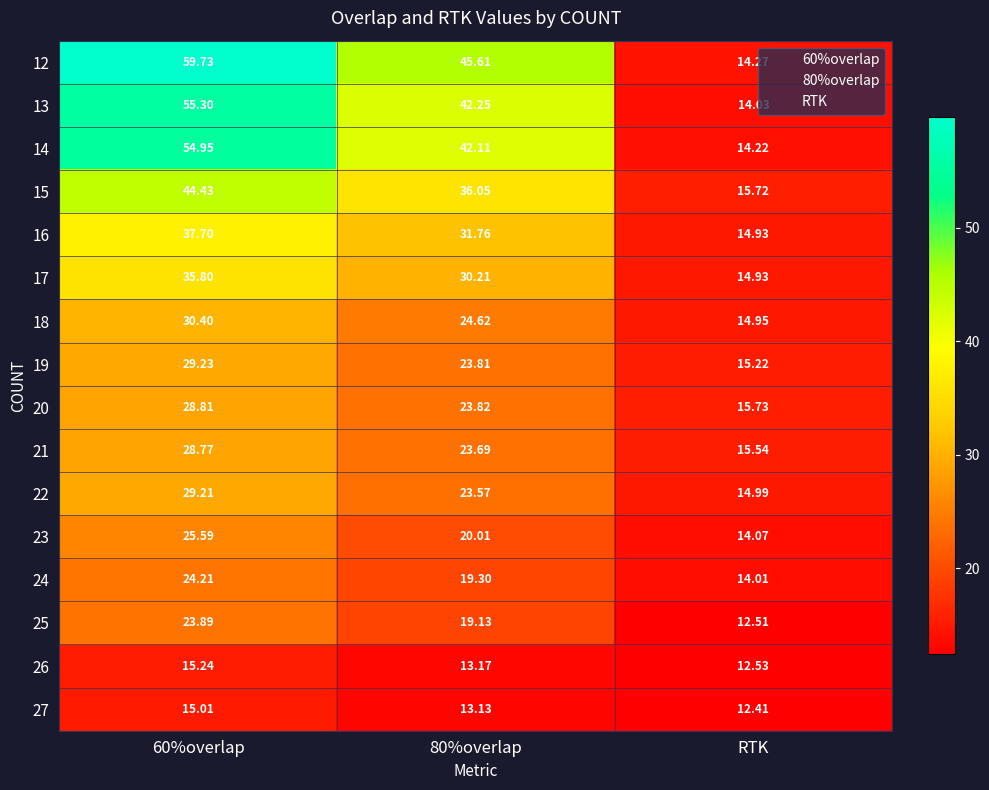

At which category does the chart reach its minimum across all series?

RTK